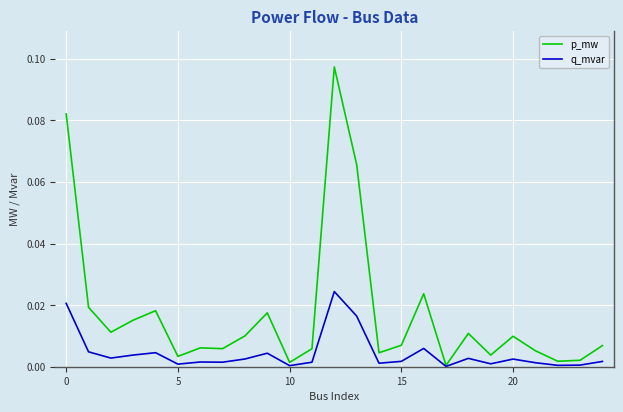

Rank the series by their average value, from highest to lowest.

p_mw, q_mvar